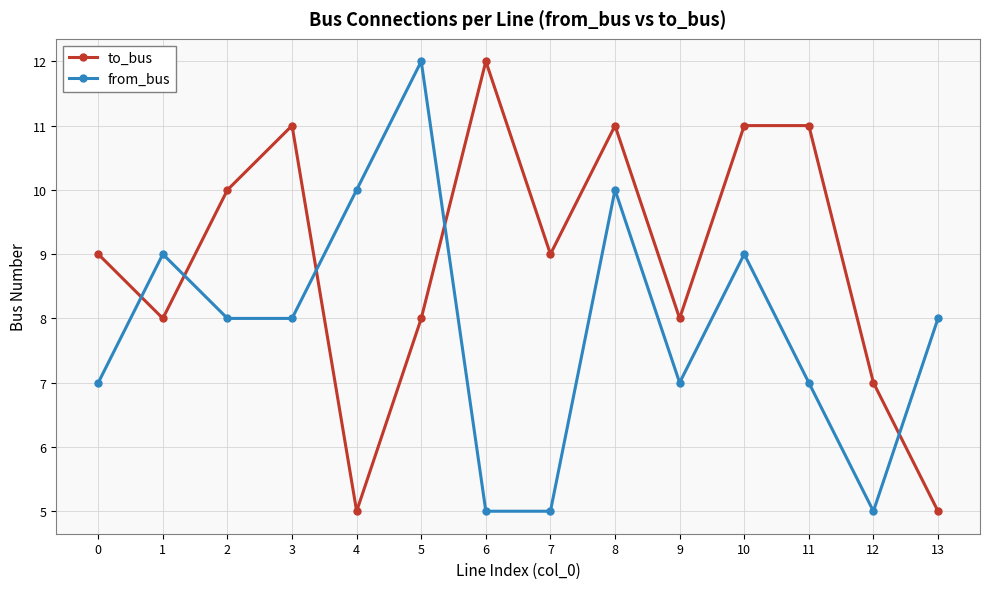

Is it true that to_bus equals 10 at 2?

True